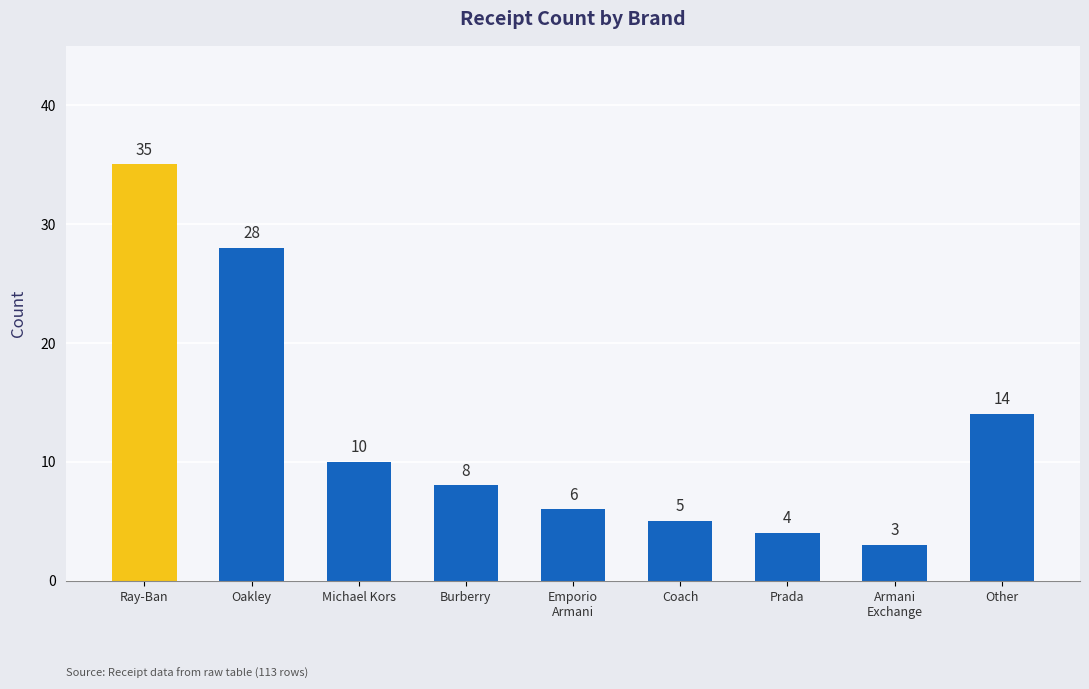

What is the maximum value shown in the chart?

35